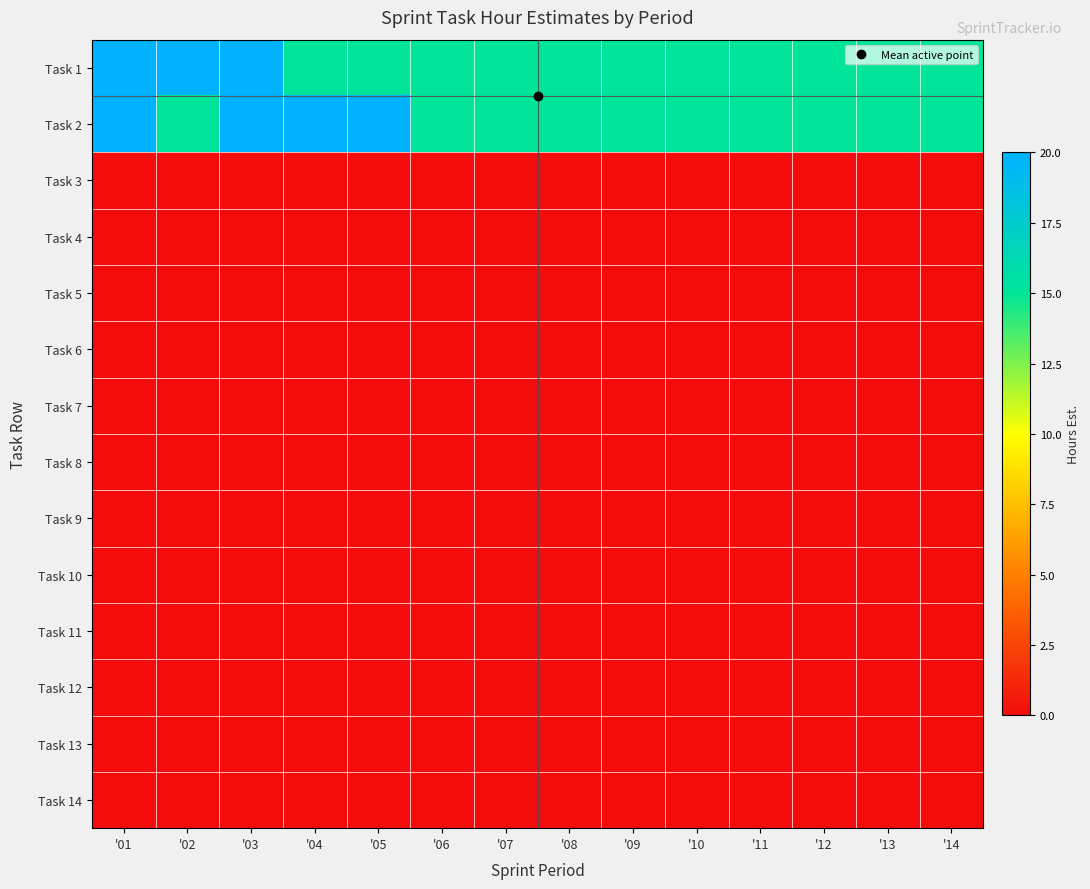

At how many categories does at least one series exceed 17?

5